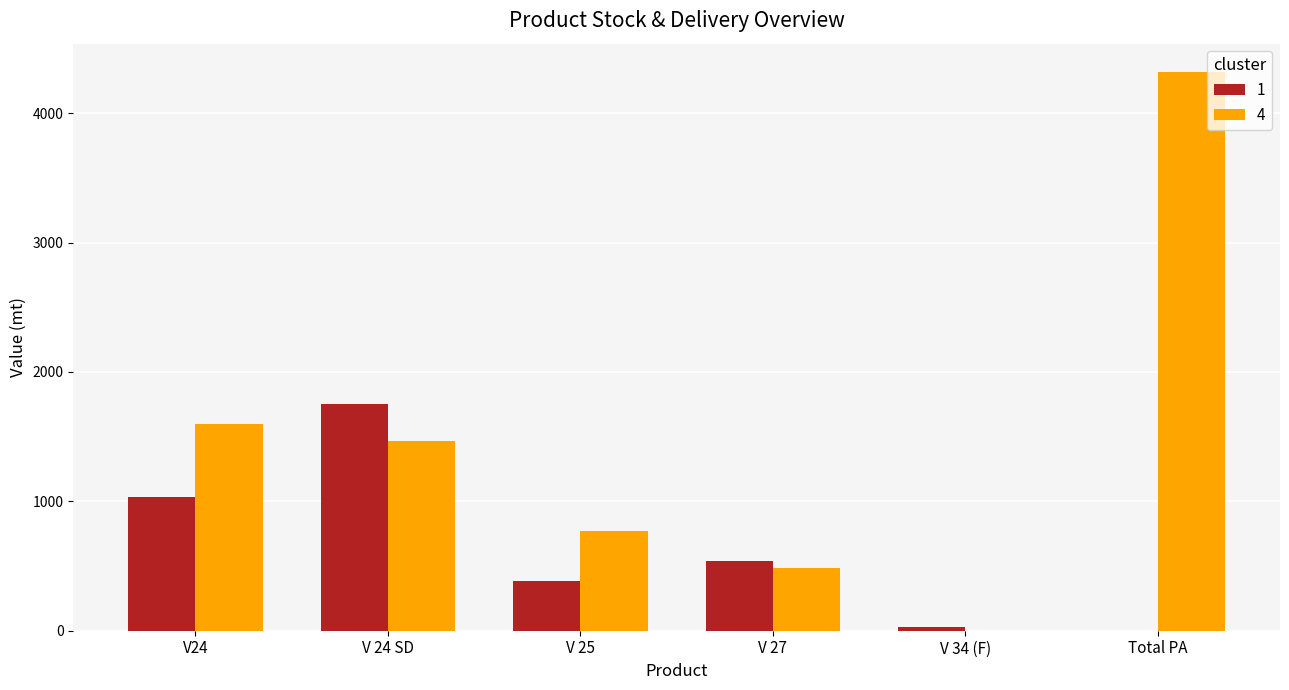

What is the sum of the 1 values at V24 and V 24 SD?

2781.1